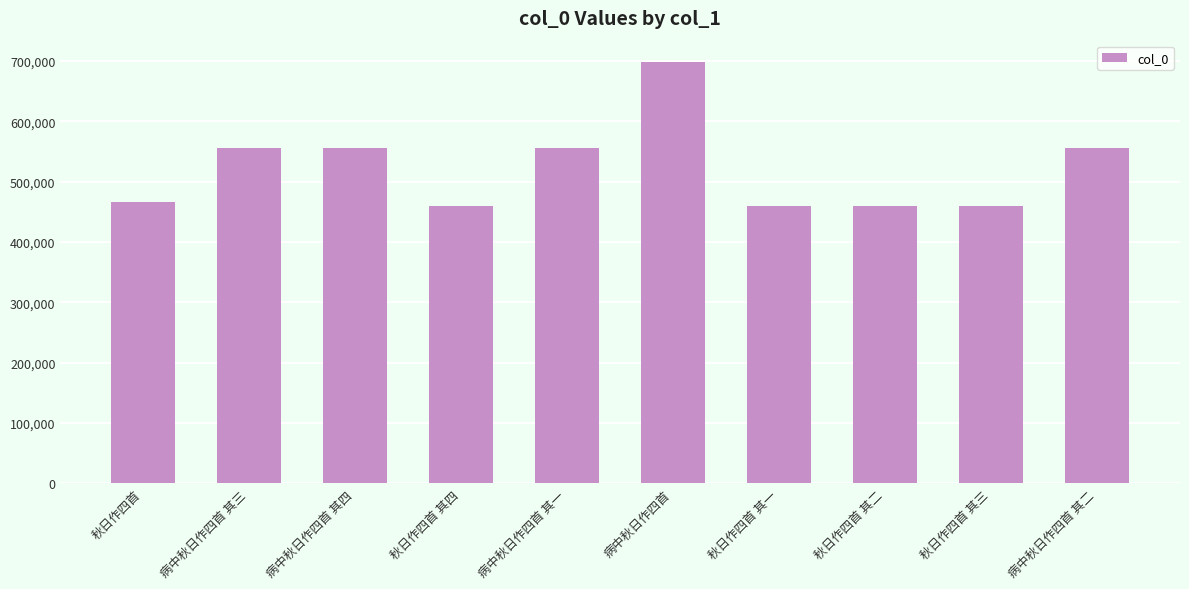

The value at 秋日作四首 其三 is 458878. True or false?

True